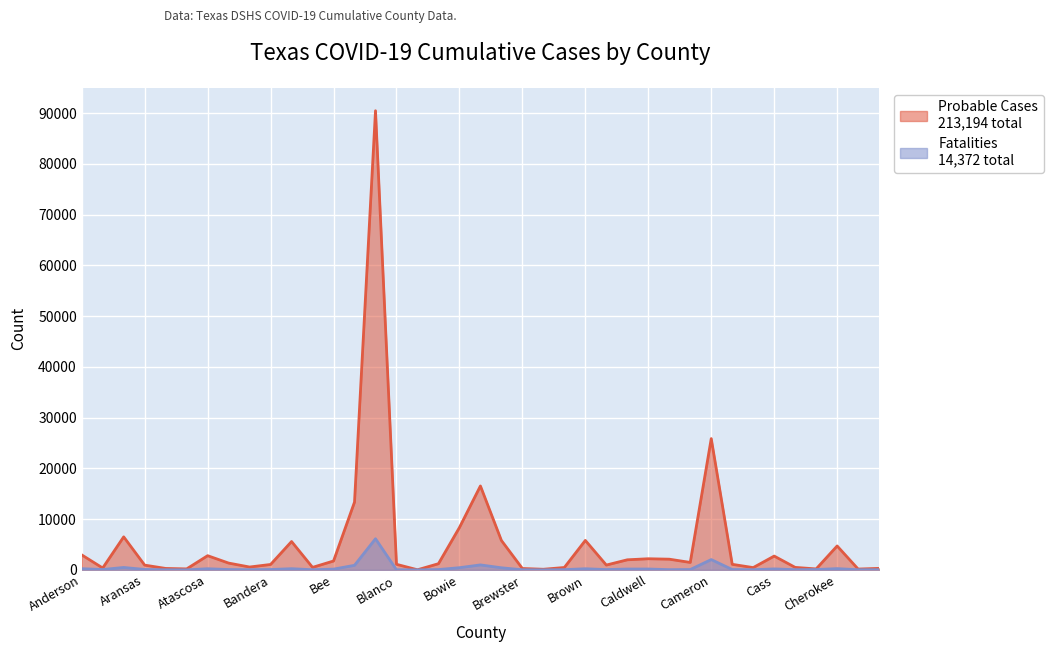

What is the difference between the second highest and second lowest values in the Fatalities series?

2026